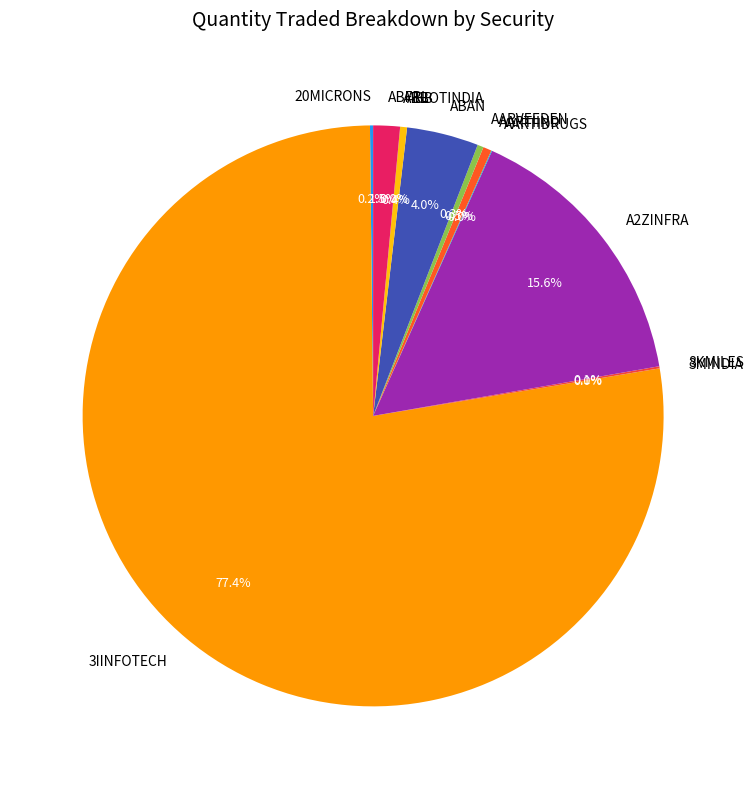

To the nearest percent, what portion does A2ZINFRA represent?

16%